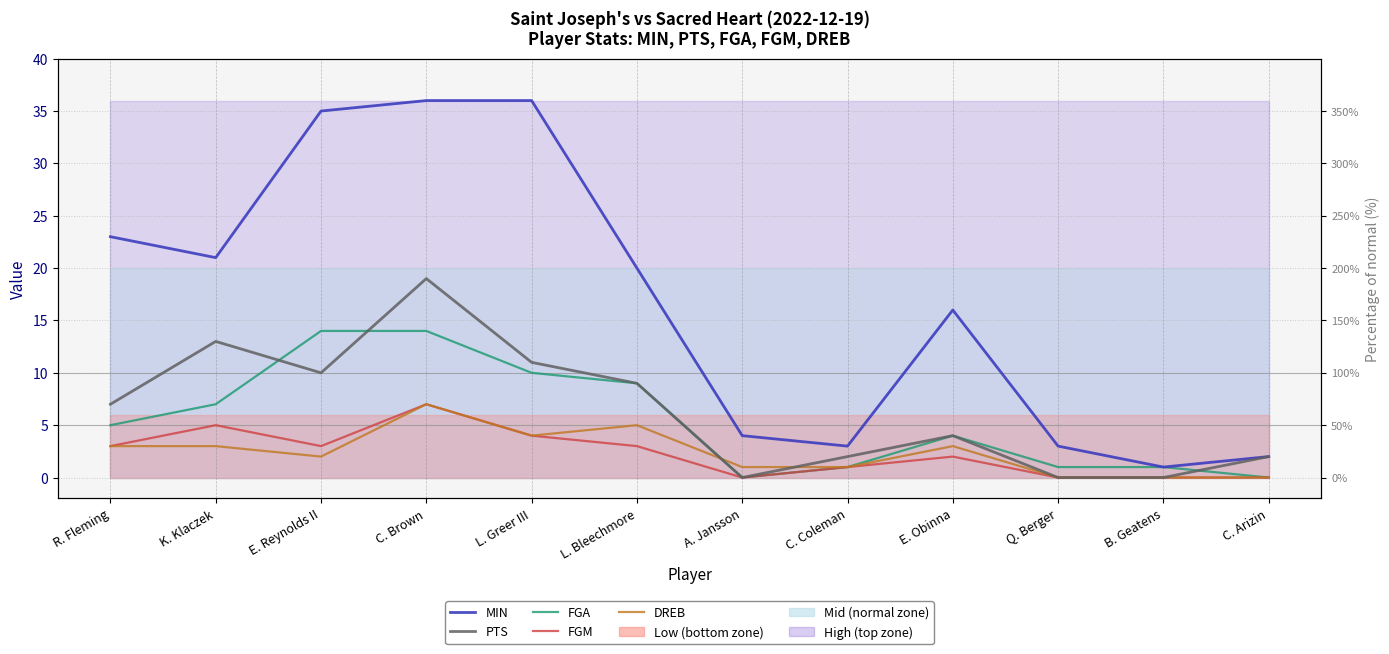

Where does the MIN series first go above 20?

R. Fleming